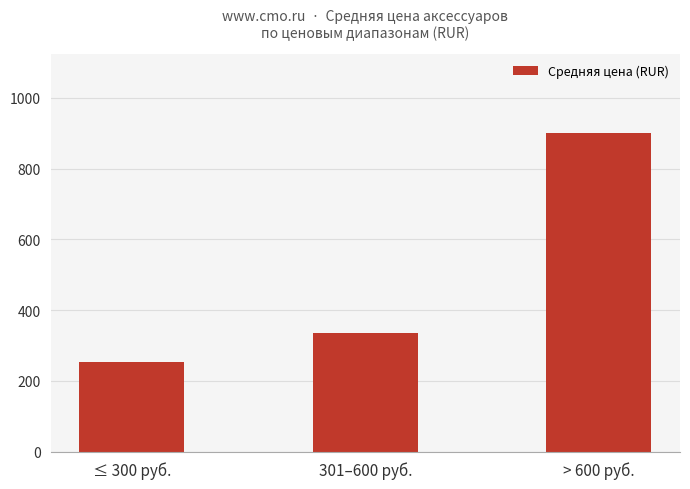

What position from the left is ≤ 300 руб.?

1